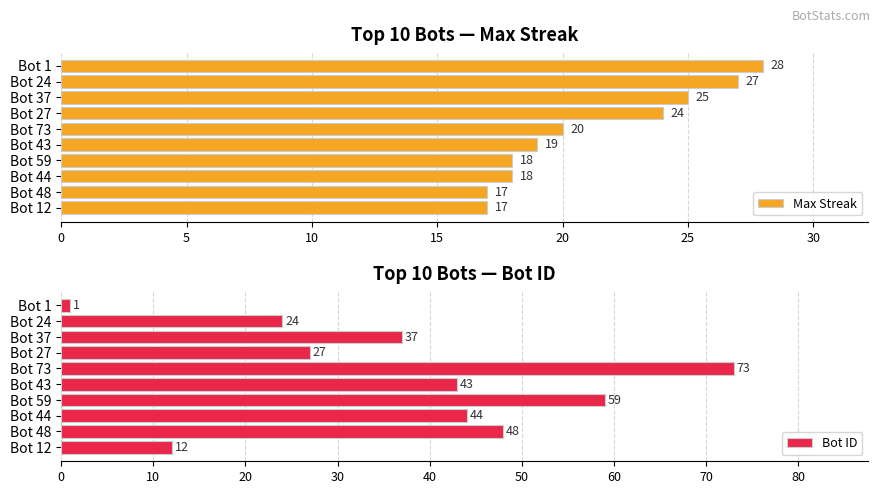

How many data points in Bot ID are less than 43?

5